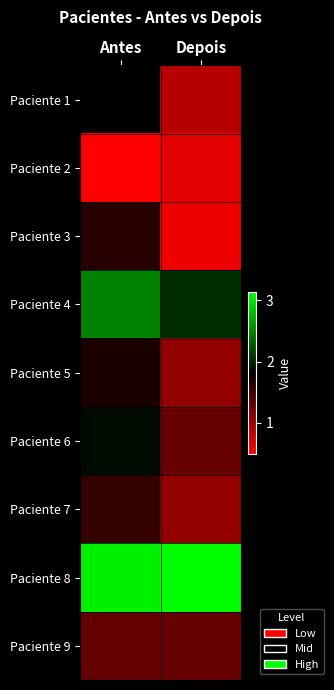

At which category is the sum across all series the highest?

Antes